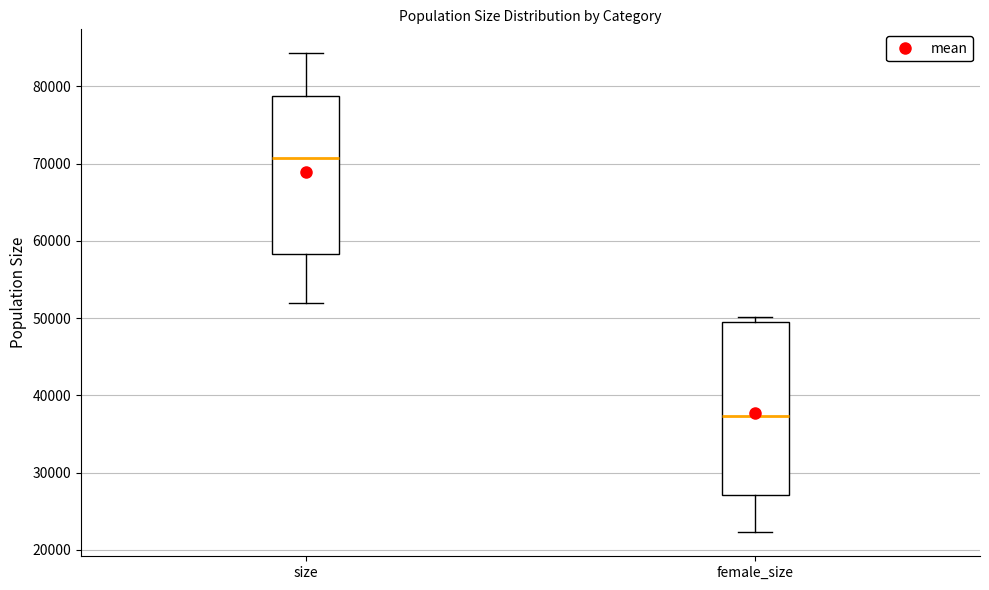

Which box has the lowest median line?

female_size